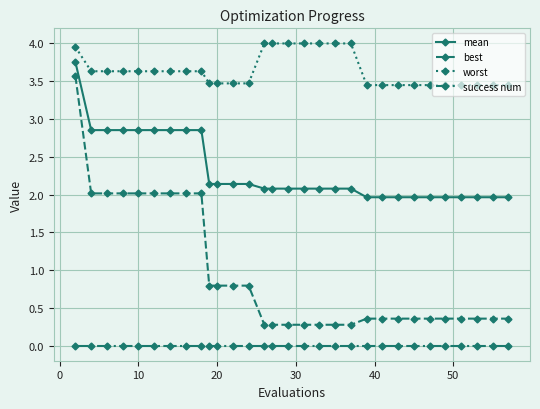

What is the value of the mean point at the 20th from the left?

2.1